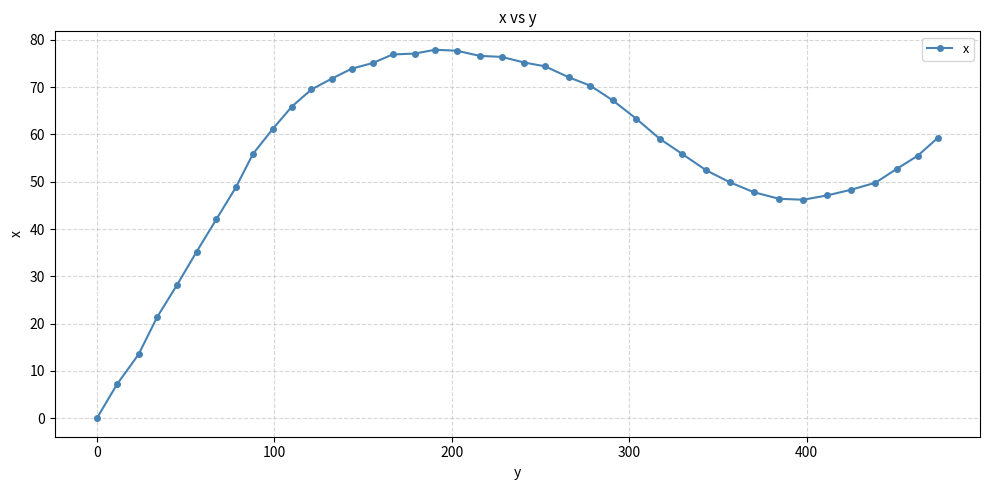

True or false: there are more than 0 points higher than both neighbors.

True